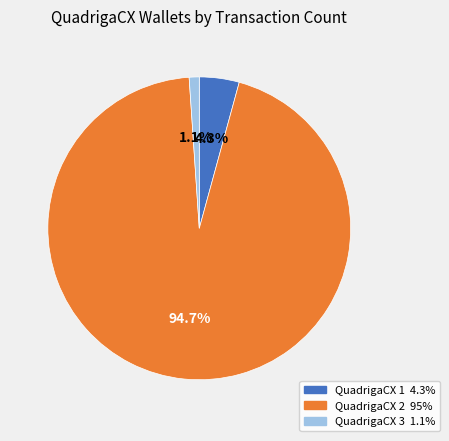

Which category has the smallest portion of the pie?

QuadrigaCX 3